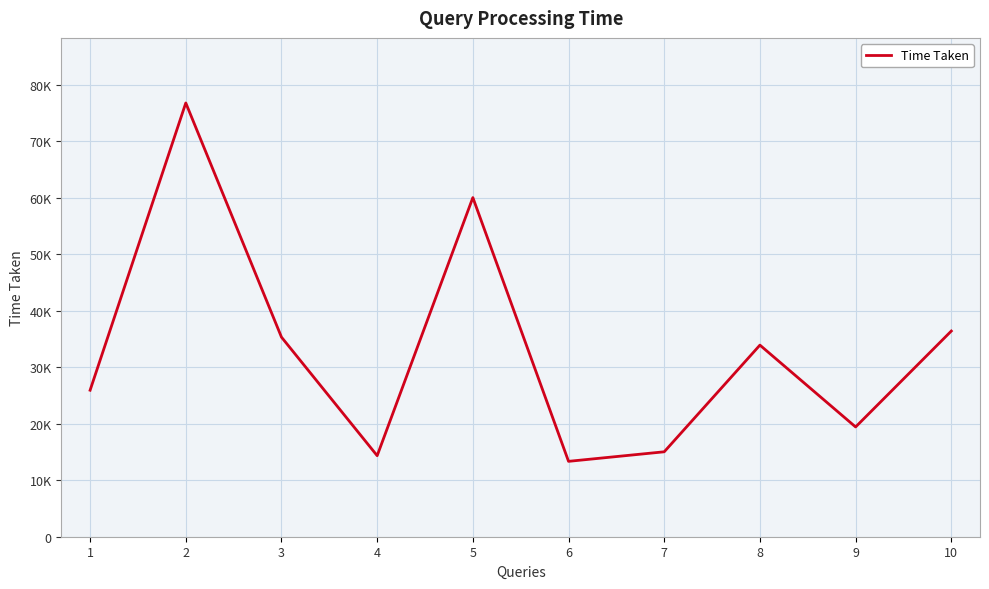

Is this an area chart (filled region under the line)?

No